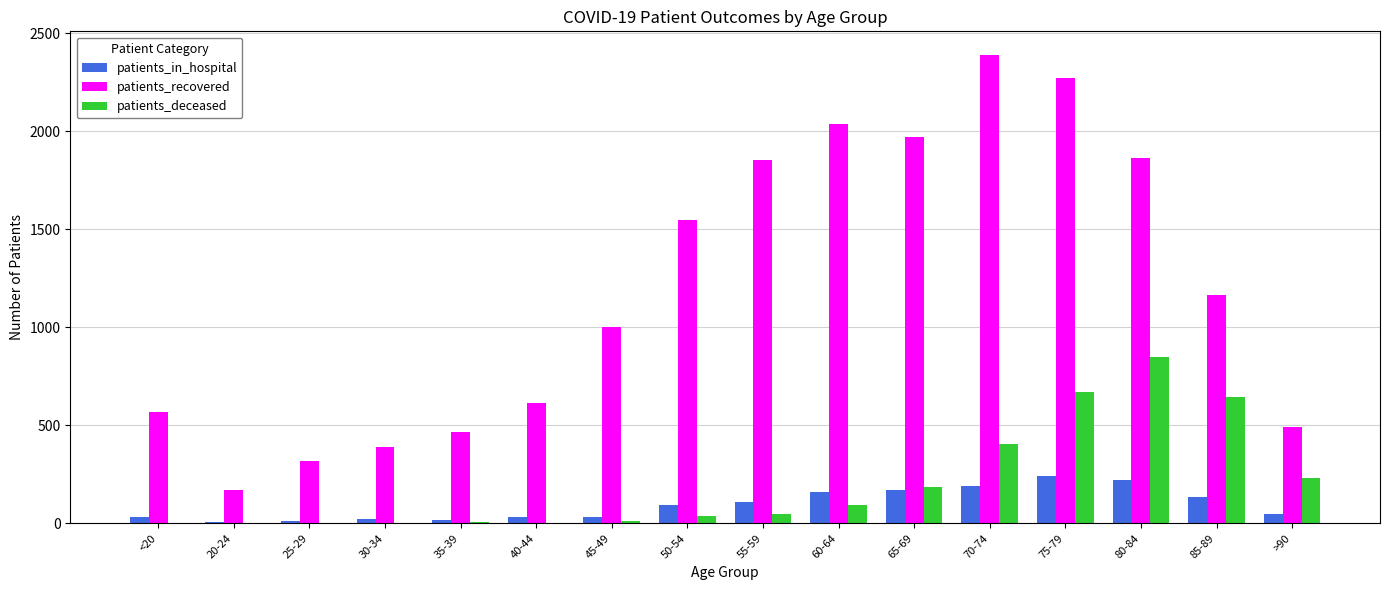

At which category is the sum across all series the highest?

75-79